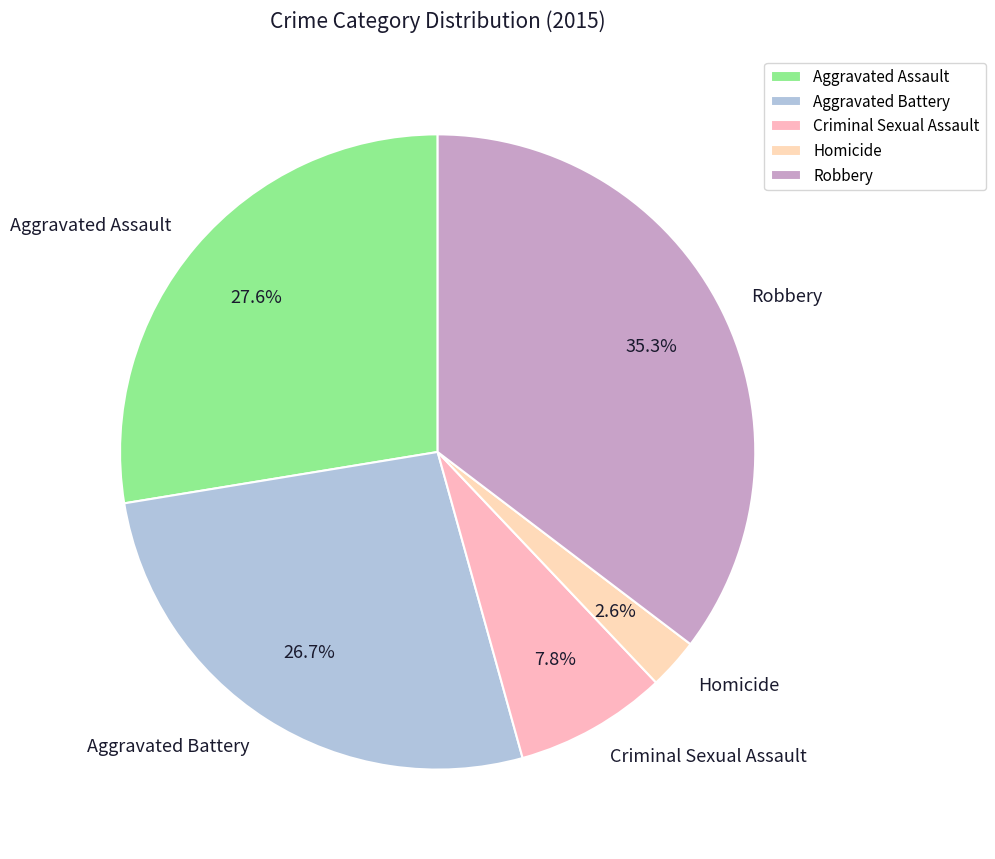

To the nearest percent, what is the difference between the largest and smallest slice percentages?

33%